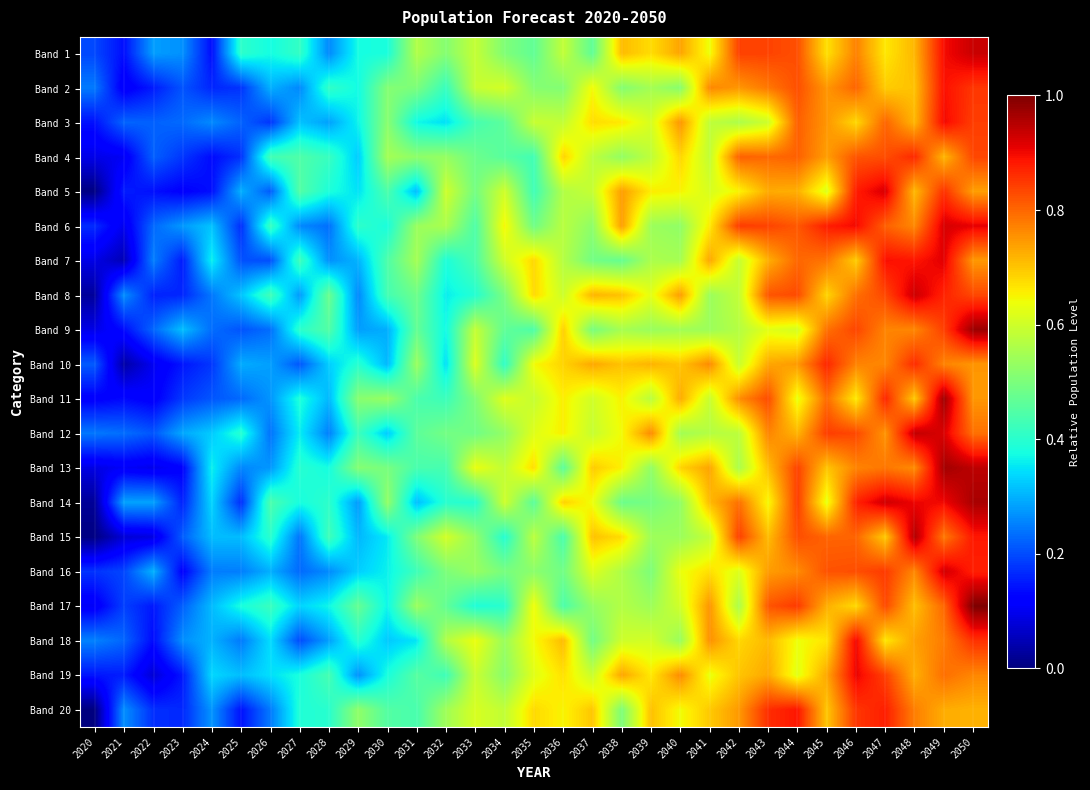

What is the difference between the highest and lowest values at 2026?

0.3